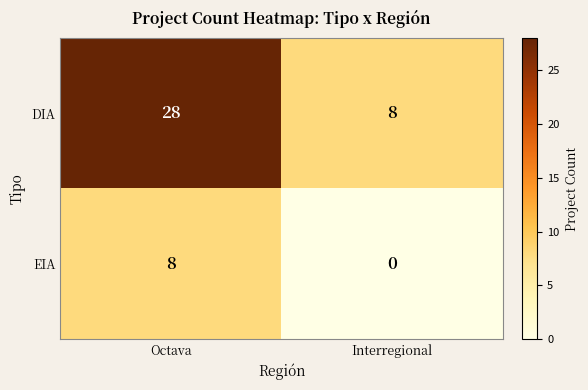

Reading left to right, transcribe all the data shown in this chart.

DIA: 28	8
EIA: 8	0